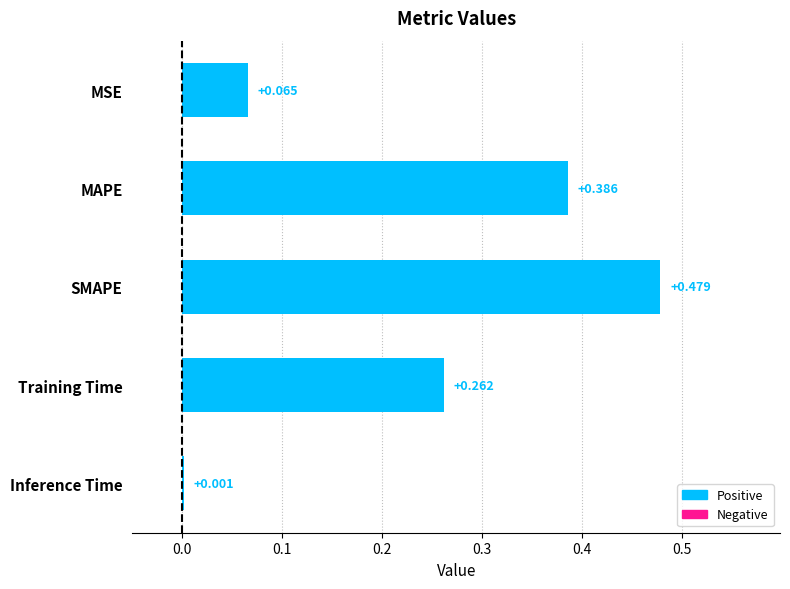

Between MAPE and MSE, which is larger?

MAPE